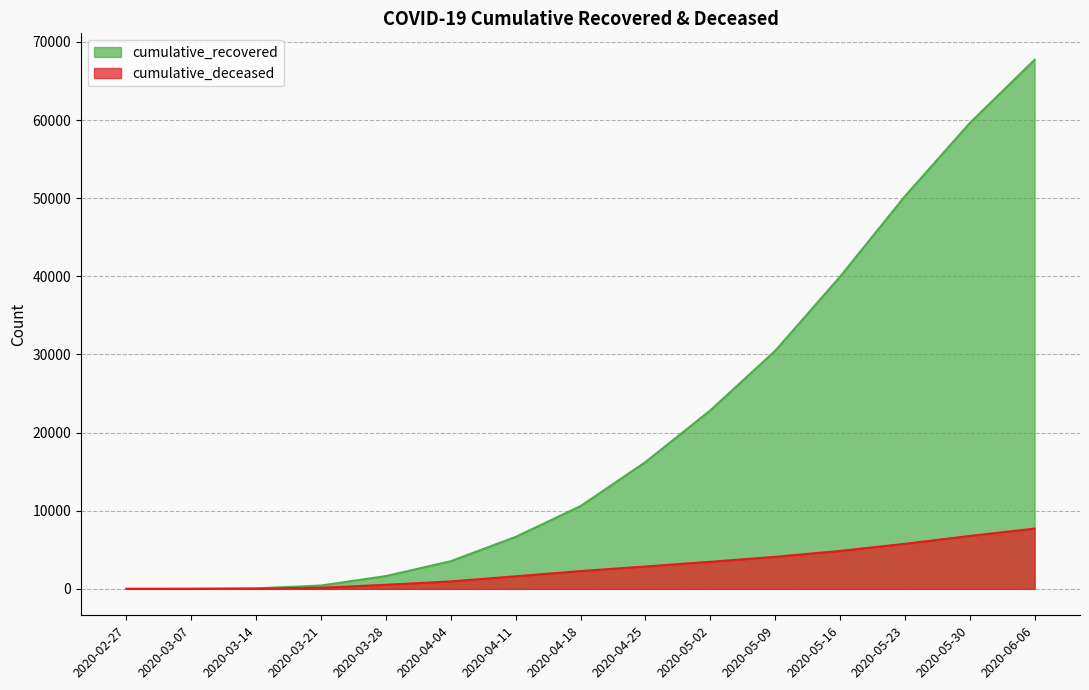

What is the sum of all cumulative_recovered values?

309937